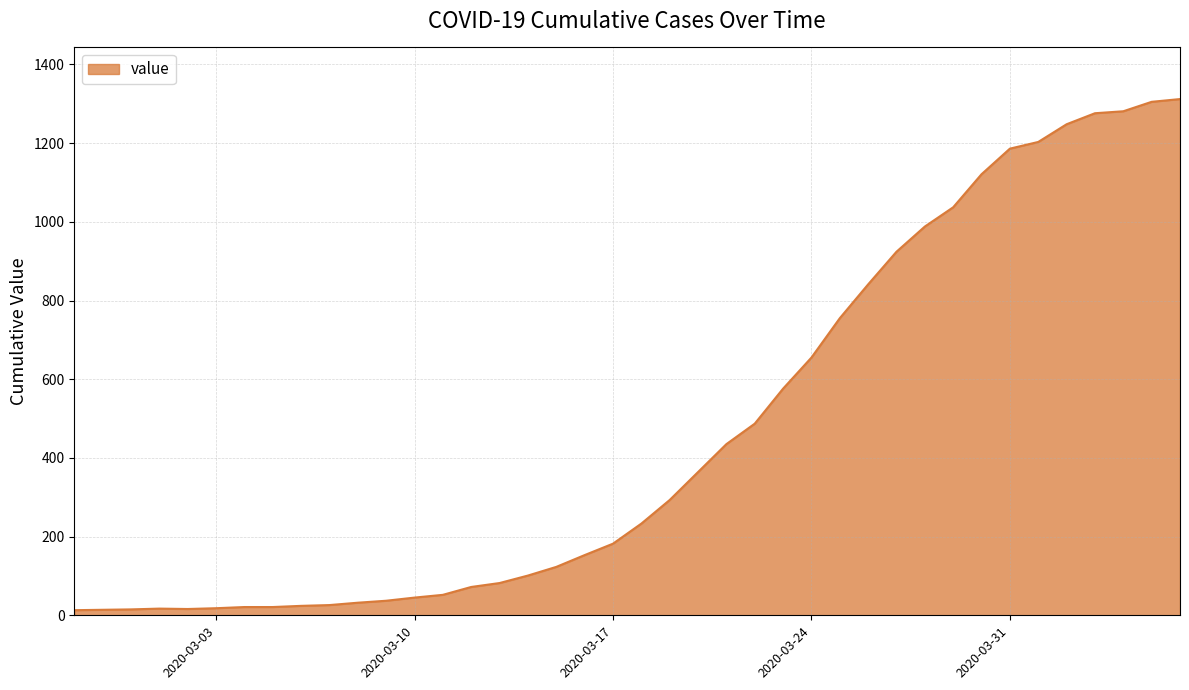

How many distinct data groups are displayed?

1